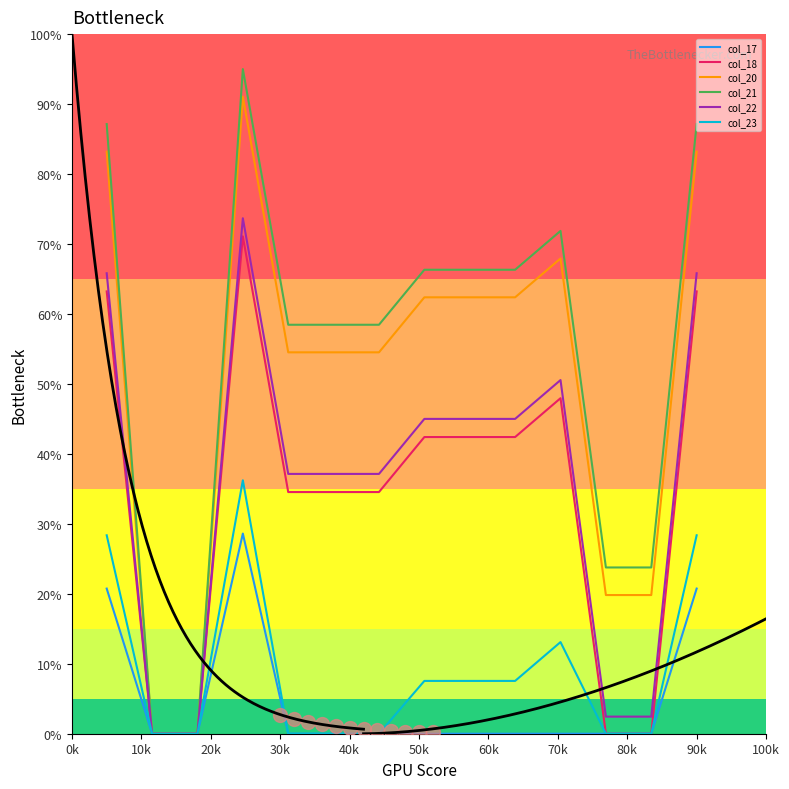

At how many categories does at least one series exceed 47?

10